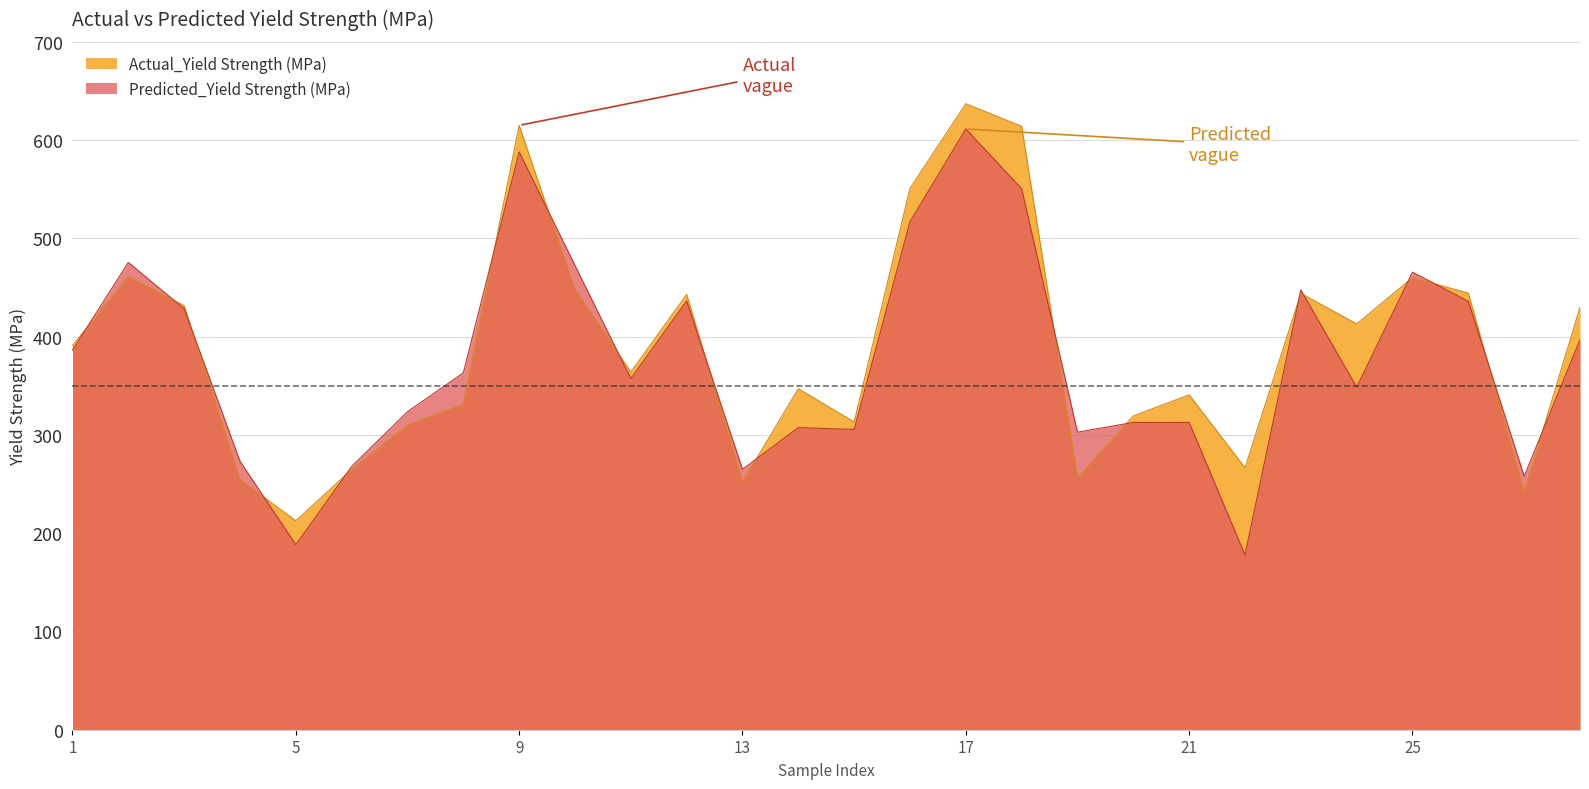

What is the difference between the Predicted_Yield Strength (MPa) values at 0 and 0?

9.9